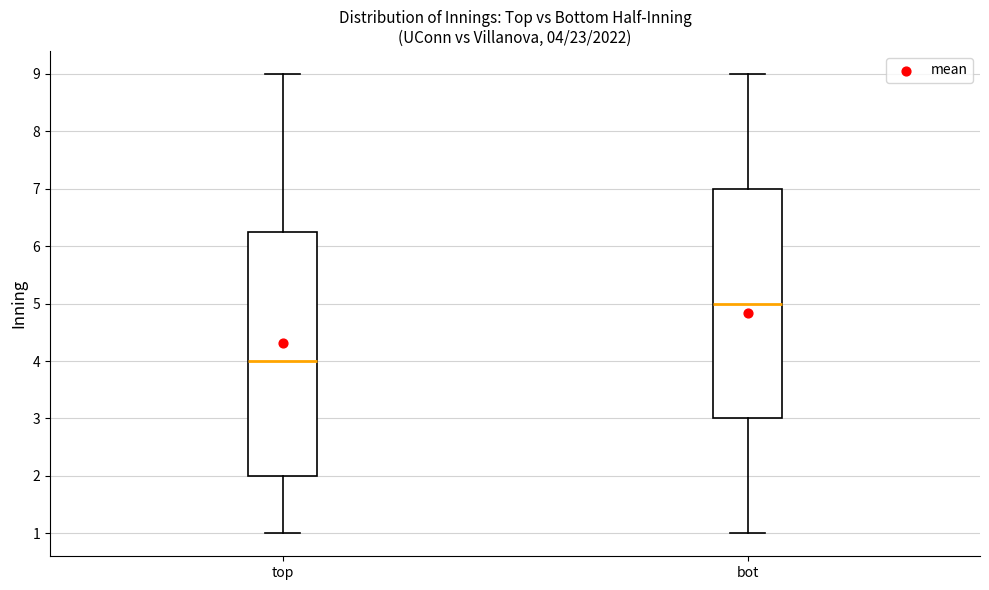

Which box's median line is the lowest?

top